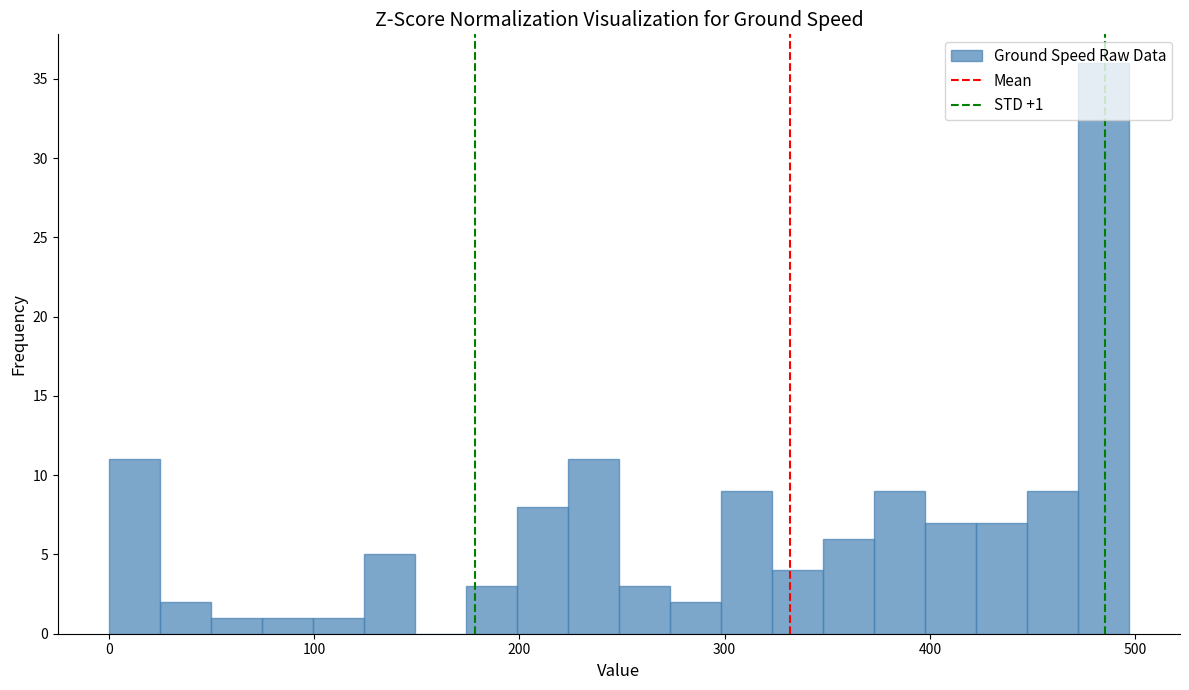

Around what value on the x-axis is the tallest bar? Give the approximate position of its centre, as read against the axis.

480